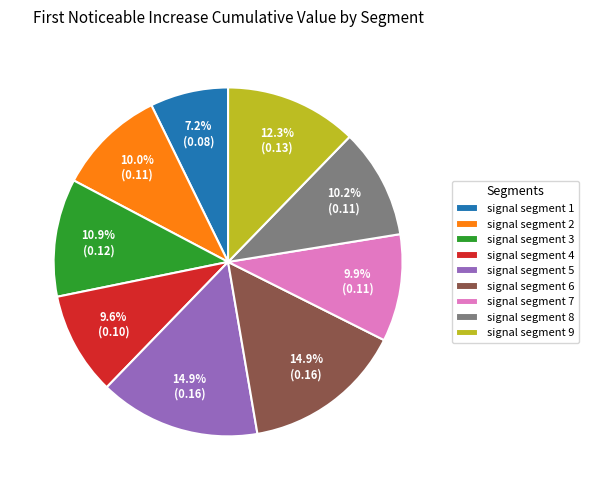

To the nearest percent, what portion does signal segment 7 represent?

10%